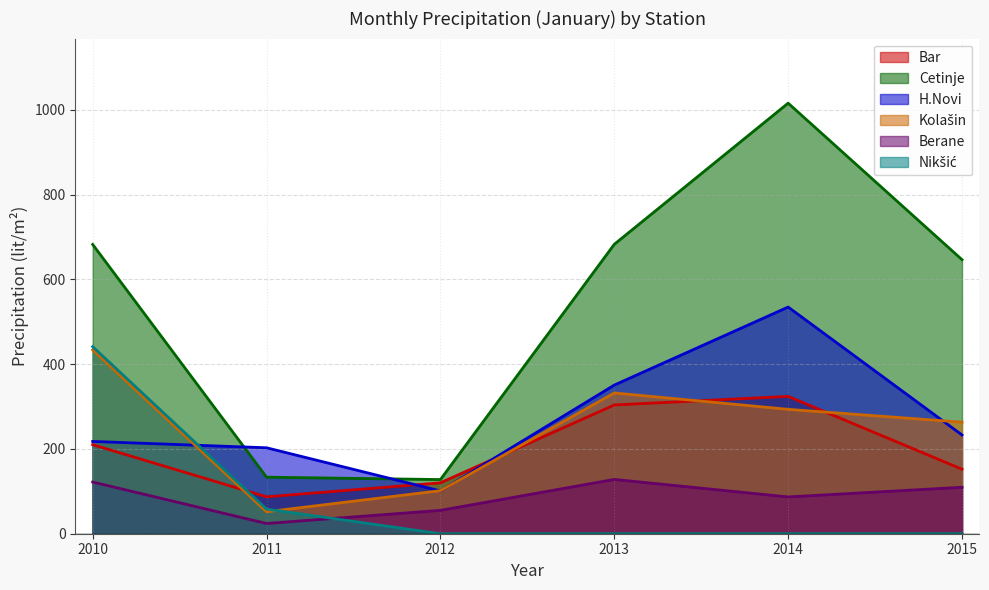

True or false: Kolašin has a value of 263.2 at 2015.

True